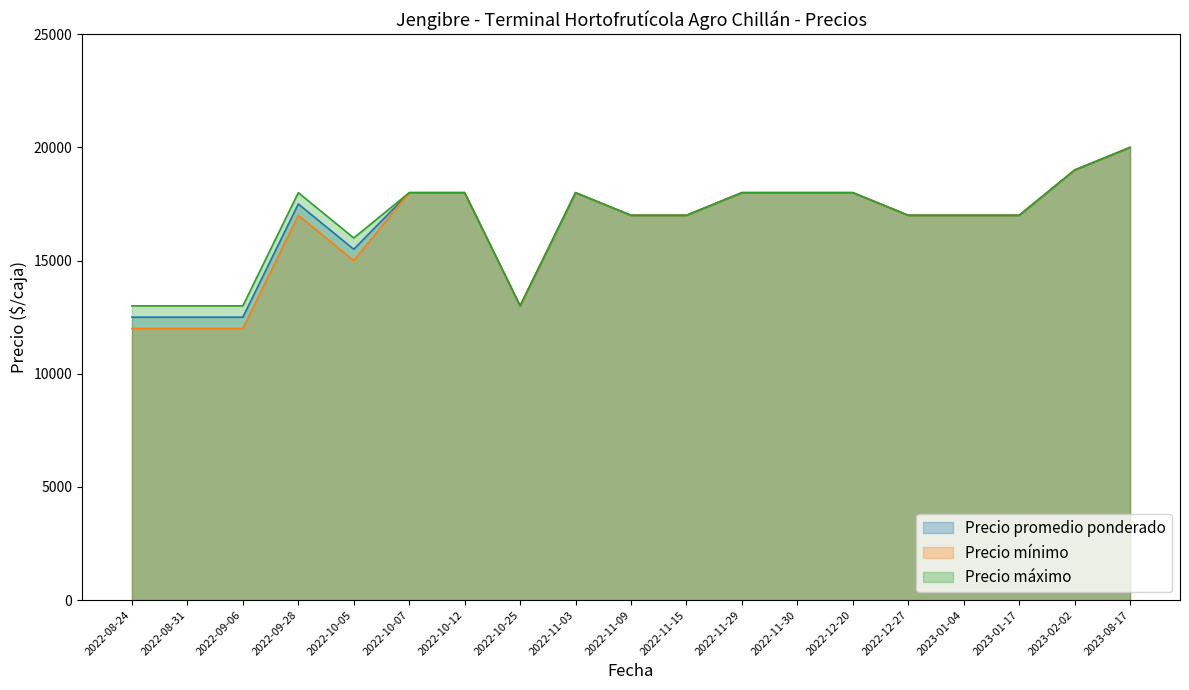

Reading right to left, transcribe all the data shown in this chart.

Precio promedio ponderado: 2023-08-17=20000	2023-02-02=19000	2023-01-17=17000	2023-01-04=17000	2022-12-27=17000	2022-12-20=18000	2022-11-30=18000	2022-11-29=18000	2022-11-15=17000	2022-11-09=17000	2022-11-03=18000	2022-10-25=13000	2022-10-12=18000	2022-10-07=18000	2022-10-05=15500	2022-09-28=17500	2022-09-06=12500	2022-08-31=12500	2022-08-24=12500
Precio mínimo: 2023-08-17=20000	2023-02-02=19000	2023-01-17=17000	2023-01-04=17000	2022-12-27=17000	2022-12-20=18000	2022-11-30=18000	2022-11-29=18000	2022-11-15=17000	2022-11-09=17000	2022-11-03=18000	2022-10-25=13000	2022-10-12=18000	2022-10-07=18000	2022-10-05=15000	2022-09-28=17000	2022-09-06=12000	2022-08-31=12000	2022-08-24=12000
Precio máximo: 2023-08-17=20000	2023-02-02=19000	2023-01-17=17000	2023-01-04=17000	2022-12-27=17000	2022-12-20=18000	2022-11-30=18000	2022-11-29=18000	2022-11-15=17000	2022-11-09=17000	2022-11-03=18000	2022-10-25=13000	2022-10-12=18000	2022-10-07=18000	2022-10-05=16000	2022-09-28=18000	2022-09-06=13000	2022-08-31=13000	2022-08-24=13000